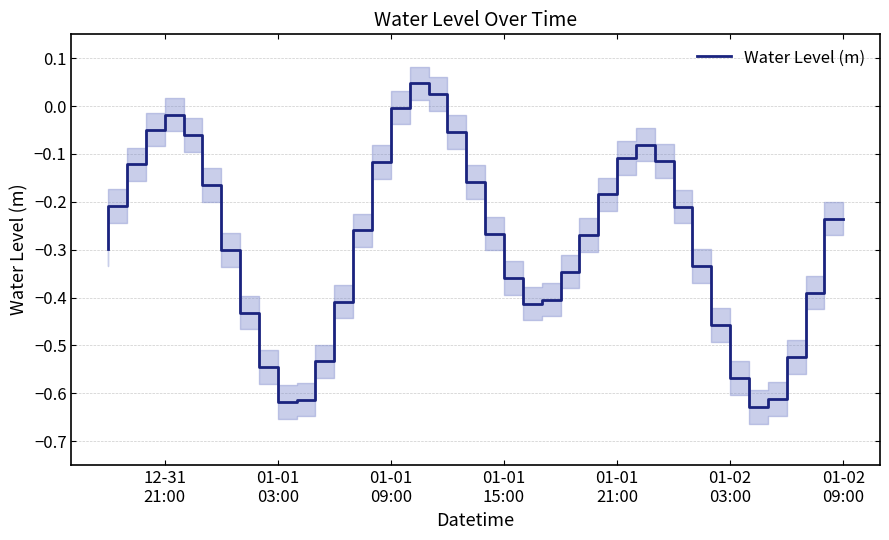

Does the chart have visible grid lines?

Yes